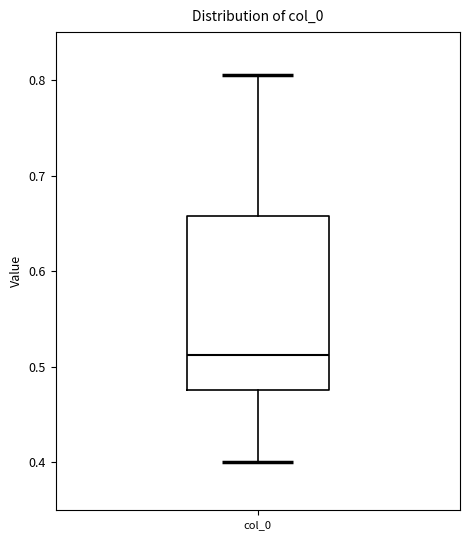

Transcribe this box plot: give where the median line is, the range the box spans, and where the two whiskers end, as read against the y-axis. The values are not printed on the chart, so give them approximately, as read against the axis.

median 0.51, box 0.48 to 0.66, whiskers 0.40 to 0.80